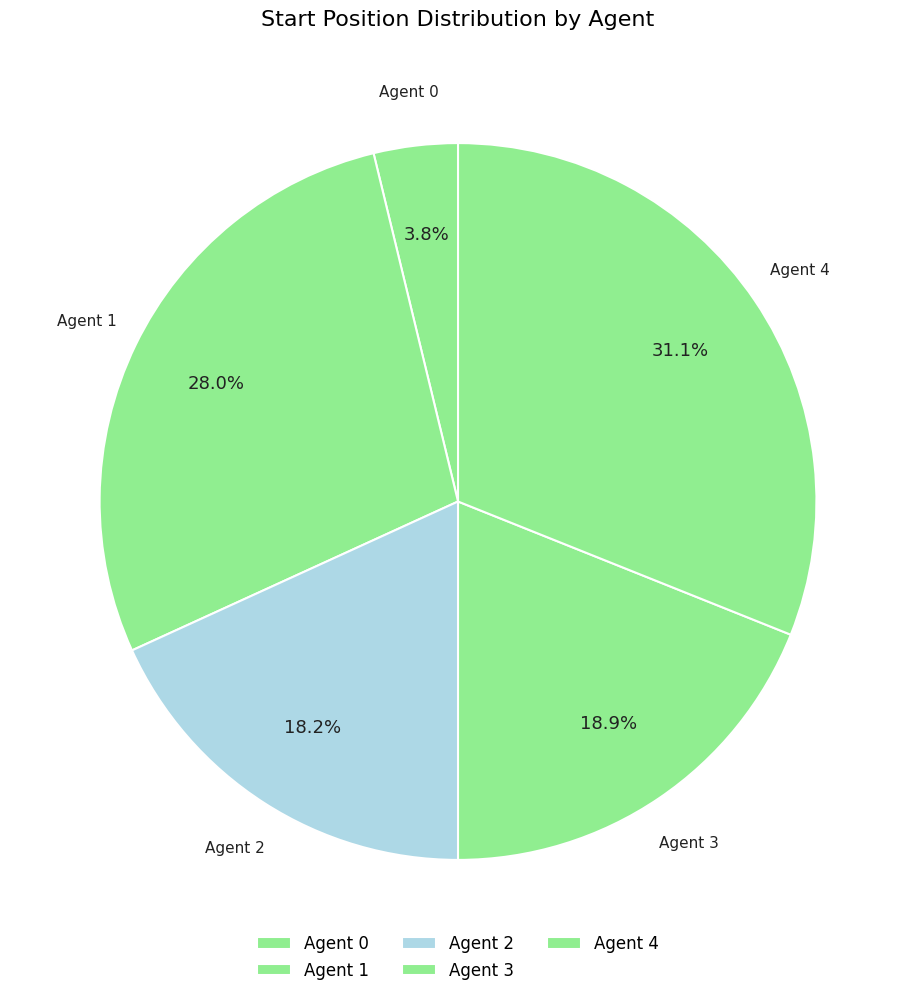

How many segments does this pie chart have?

5